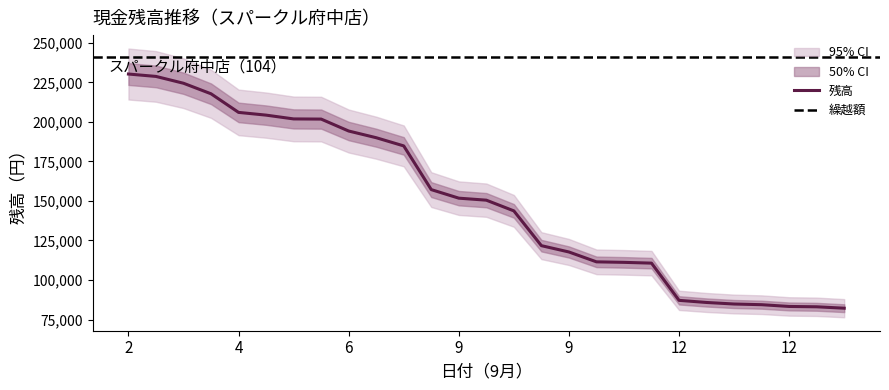

Reading left to right, transcribe all the data shown in this chart.

230294	228782	224462	217798	206026	204298	201898	201790	194241	190009	184825	157177	151767	150497	143725	121725	117725	111485	111161	110671	87127	85783	84811	84379	83267	83051	82165